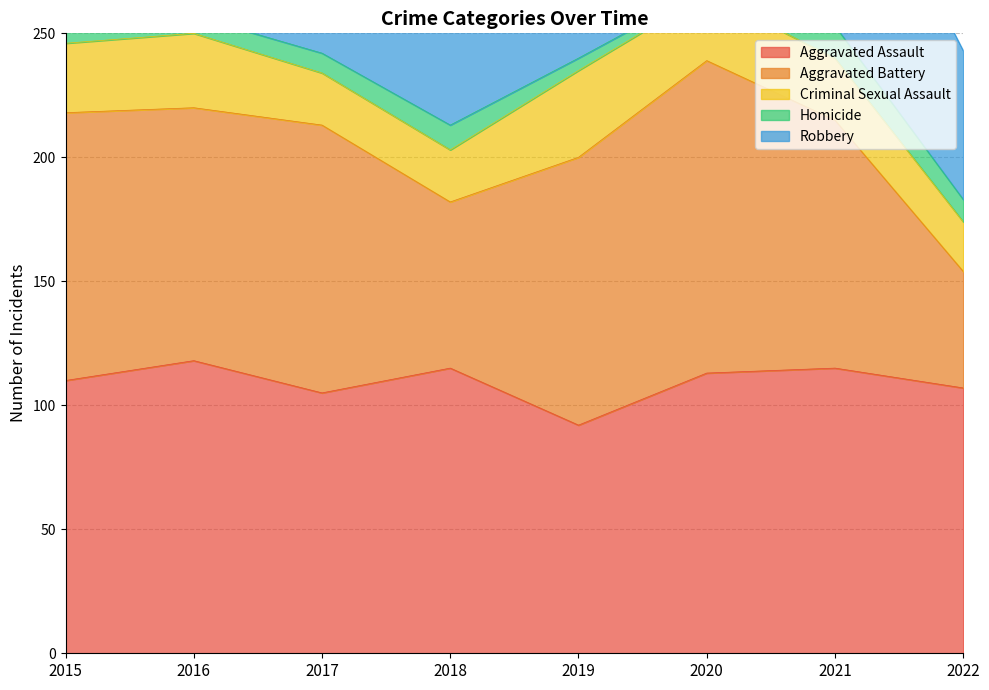

How many distinct data groups are displayed?

5